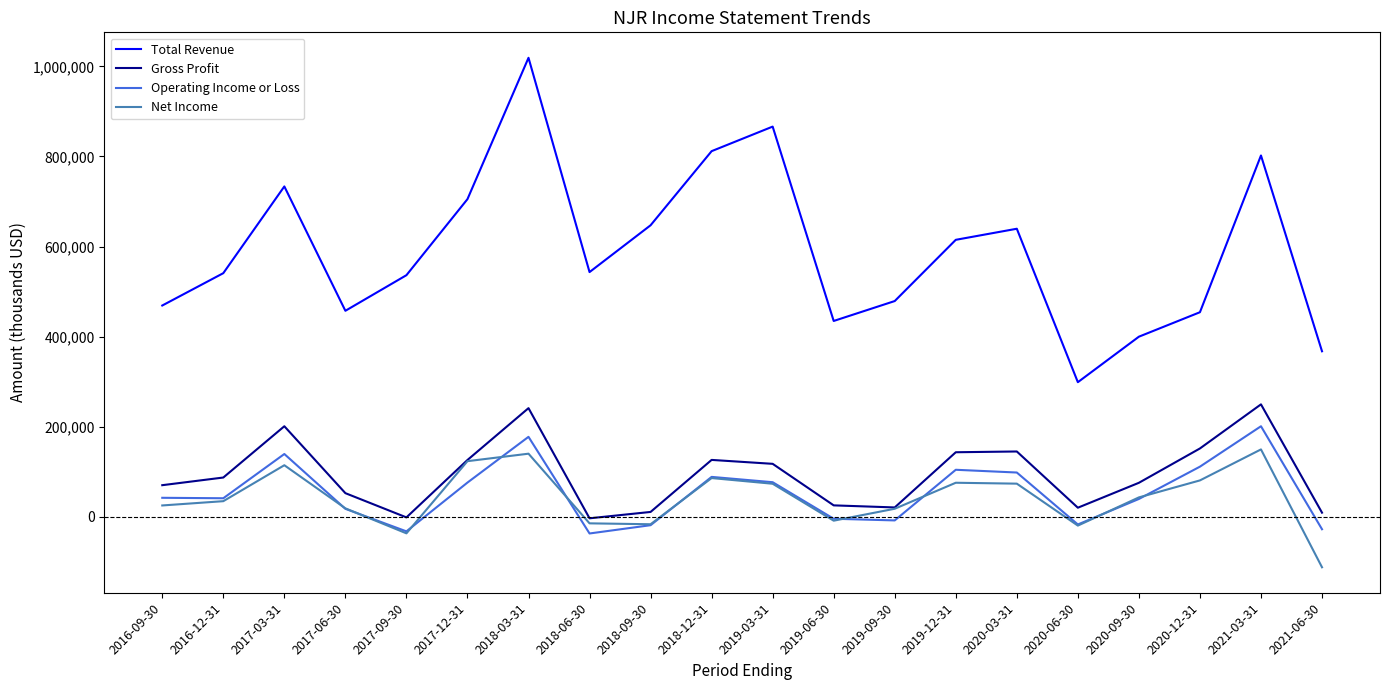

True or false: Gross Profit has more than 2 interior local peaks.

True